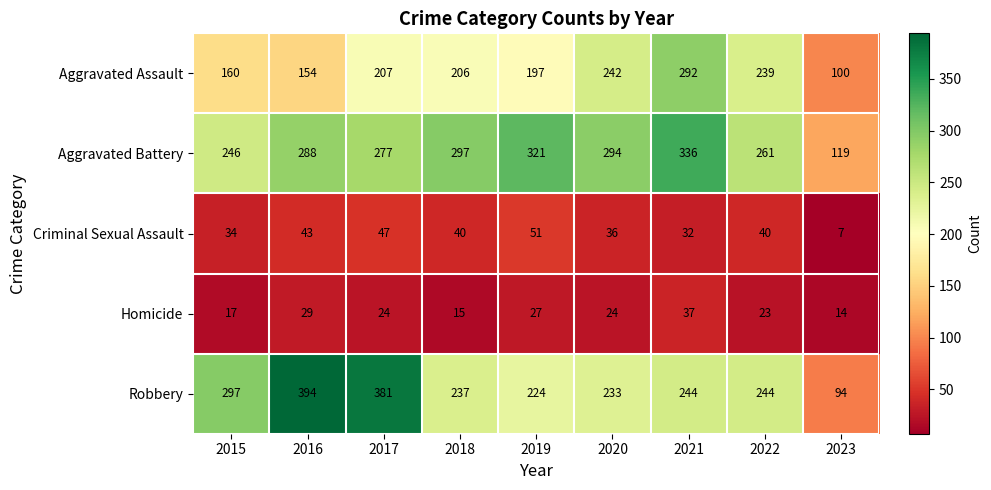

What is the total value across all series at 2023?

334